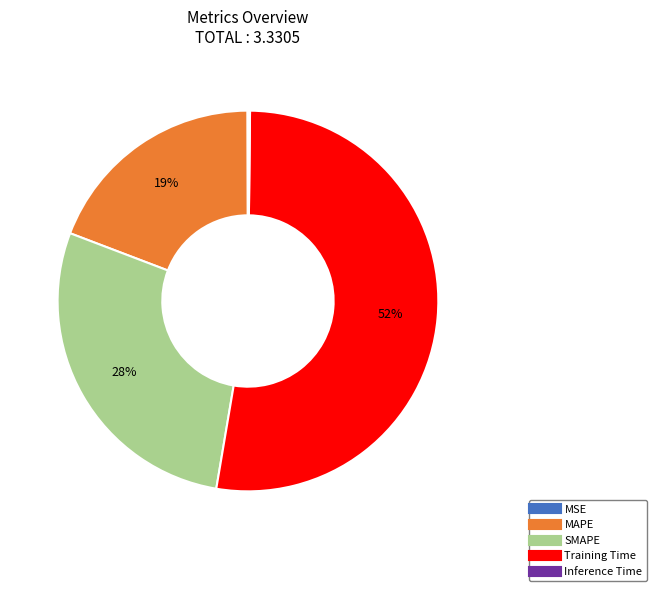

To the nearest percent, what percentage of the pie is MAPE?

19%